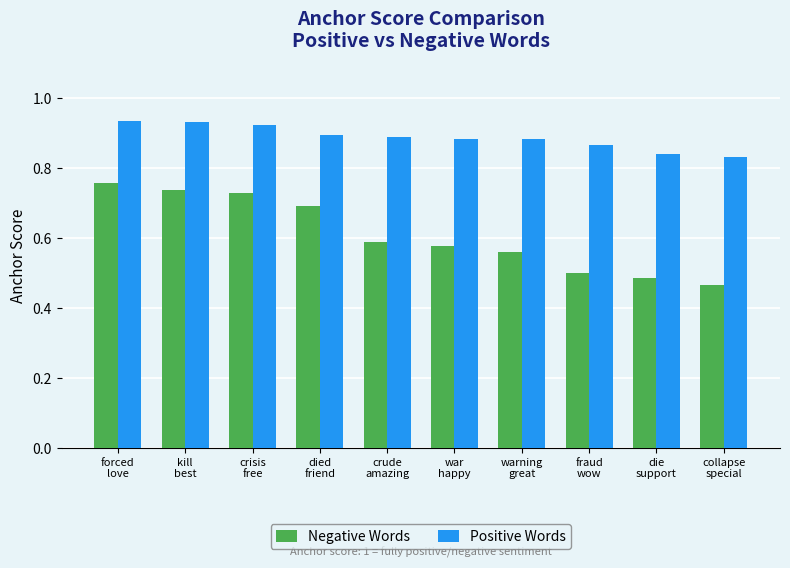

What is the difference between the maximum and minimum values in the Positive Words series?

0.1